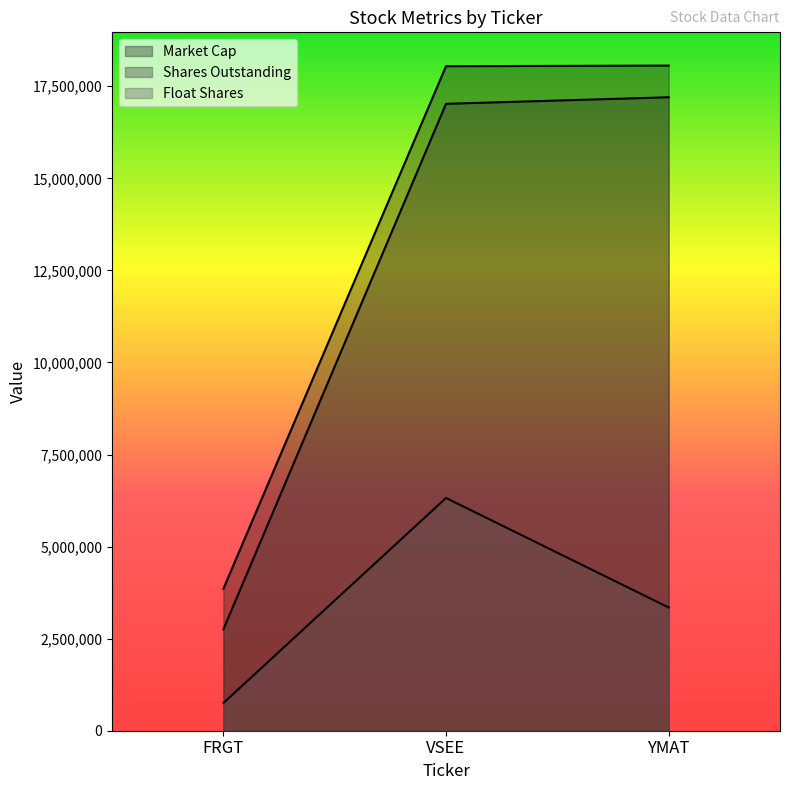

How many lines are shown in the chart?

3